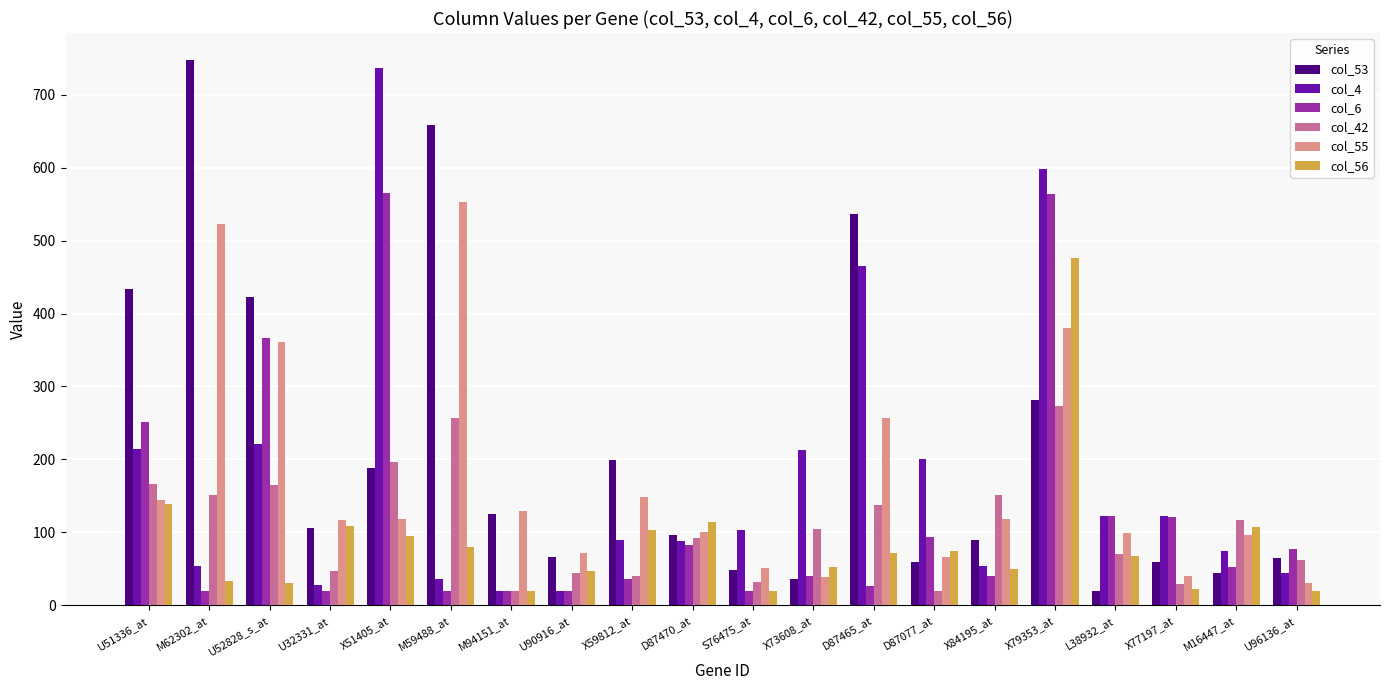

What is the maximum value shown in the chart?

747